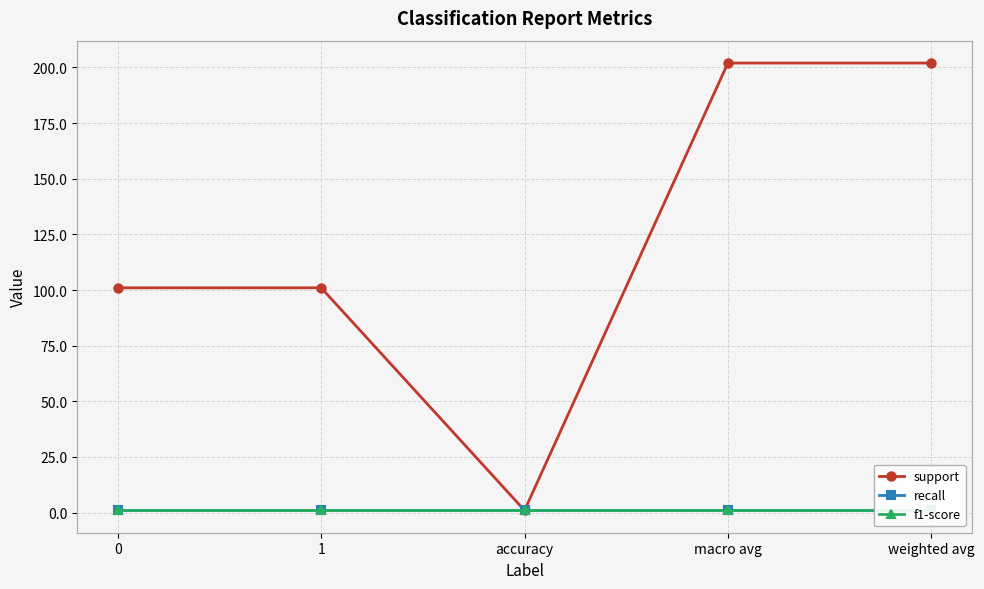

Is the value of recall at macro avg greater than the value of f1-score at macro avg?

No